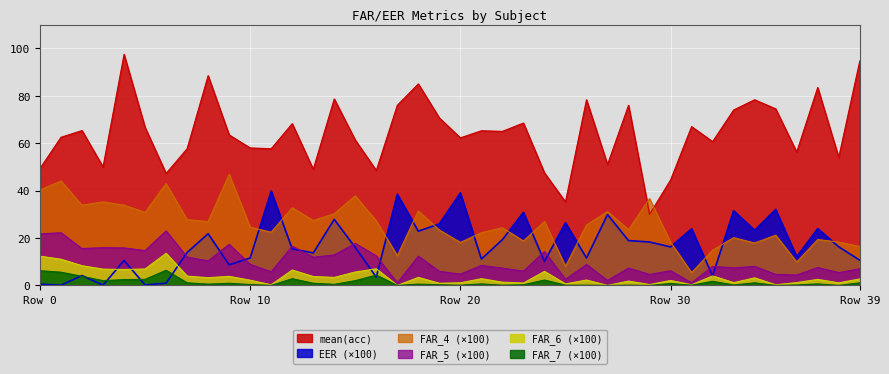

What is the sum of the FAR_7 values at 13 and 2?

4.8